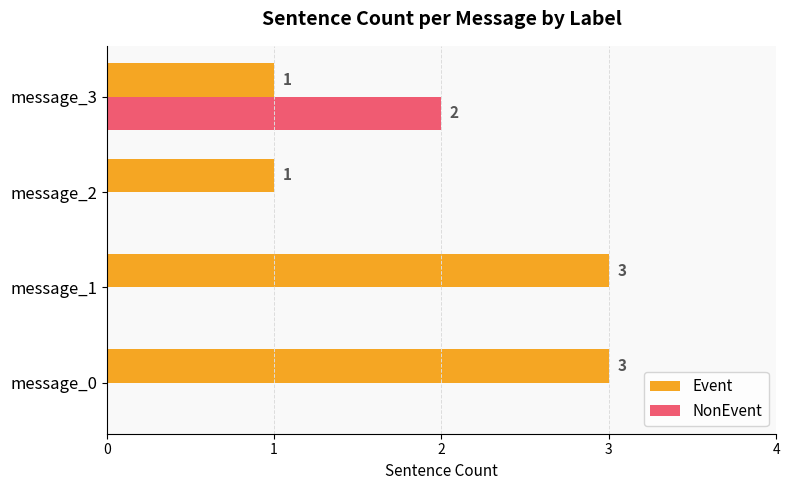

Count the NonEvent values in the range 0 to 2.

4